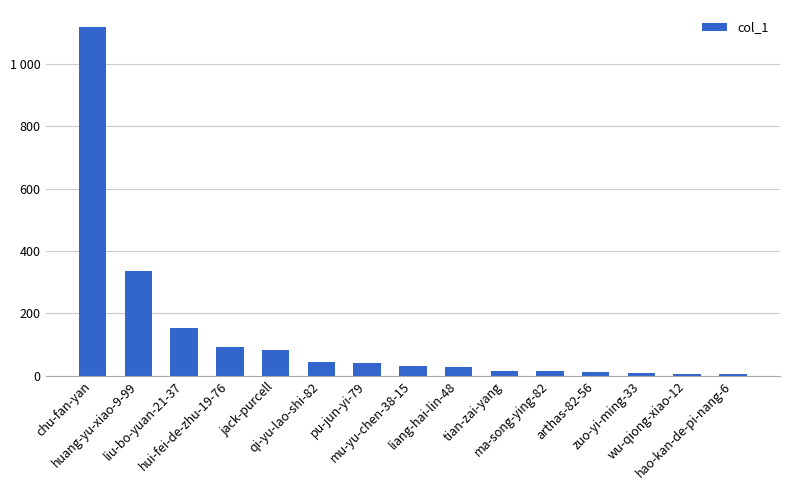

What is the change in value from chu-fan-yan to arthas-82-56?

-1106